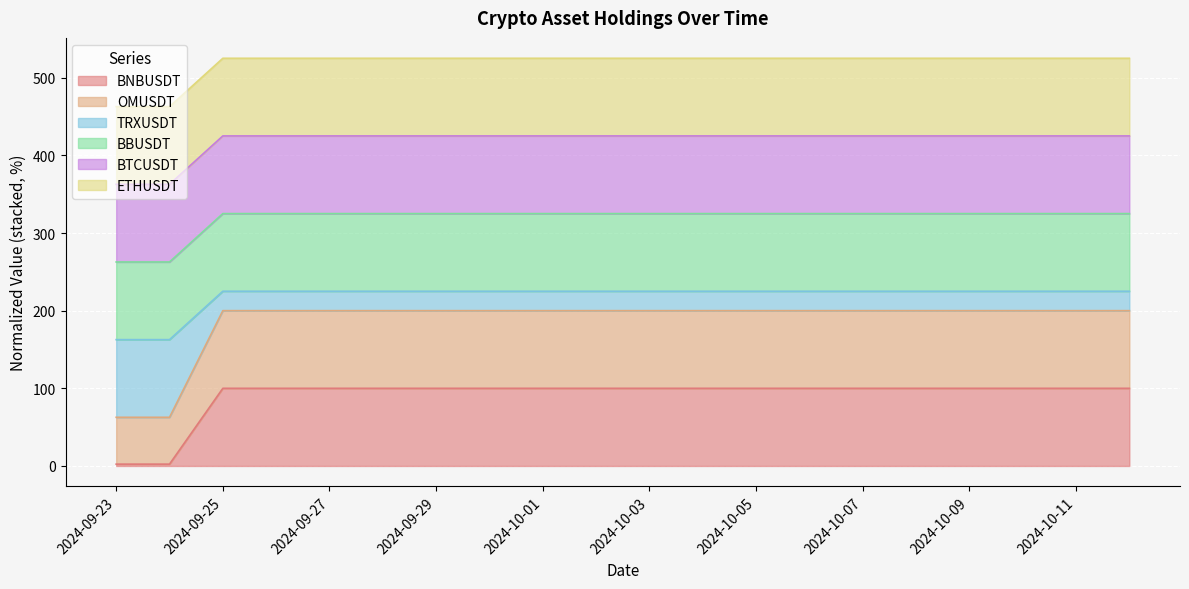

Between 2024-10-01 and 2024-09-29, which is larger?

2024-10-01